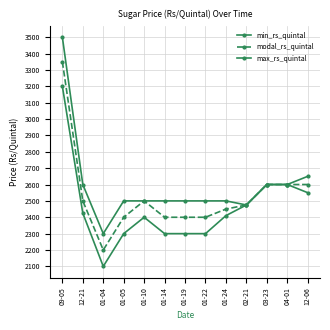

Which label corresponds to the smallest value in the chart?

01-04